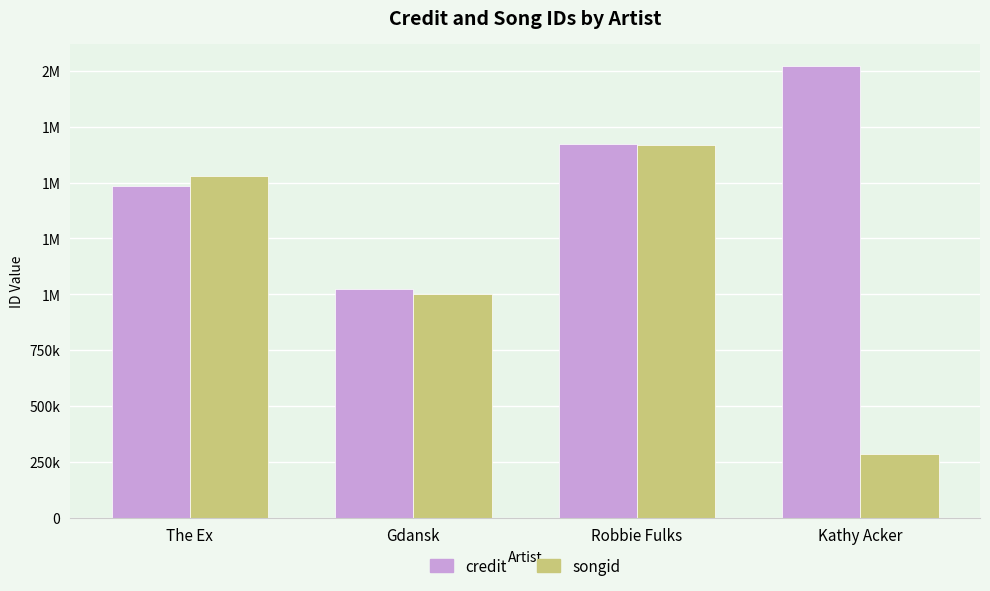

What are all the series names shown in the legend?

credit, songid